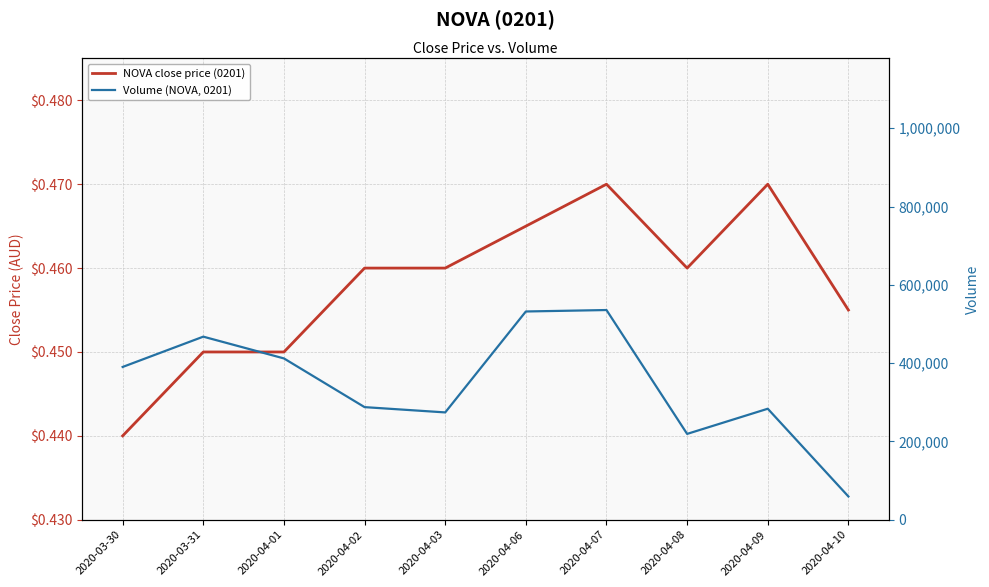

Does the chart have visible grid lines?

Yes